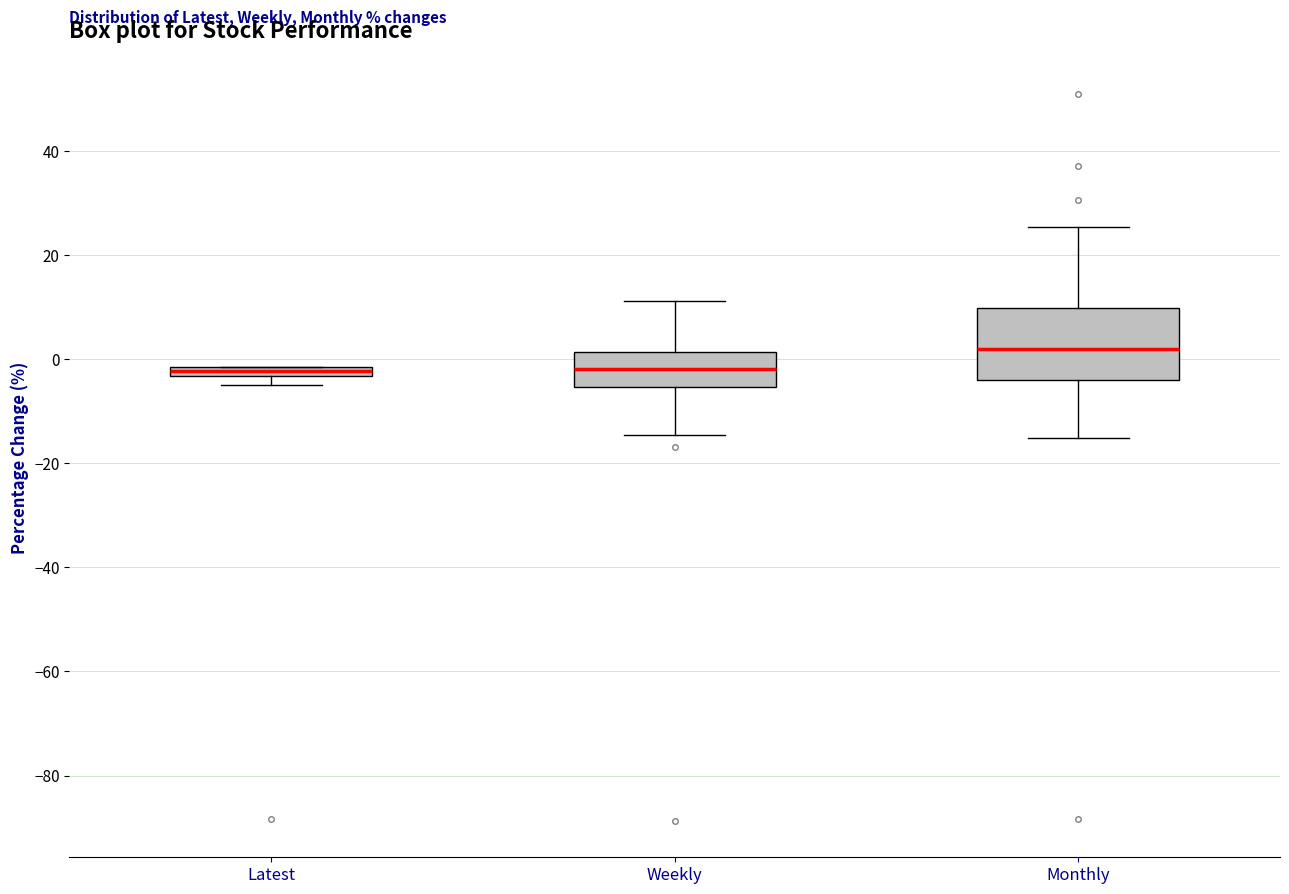

Where is the lower edge of the box for Latest on the y-axis? The values are not printed on the chart, so give them approximately, as read against the axis.

-4